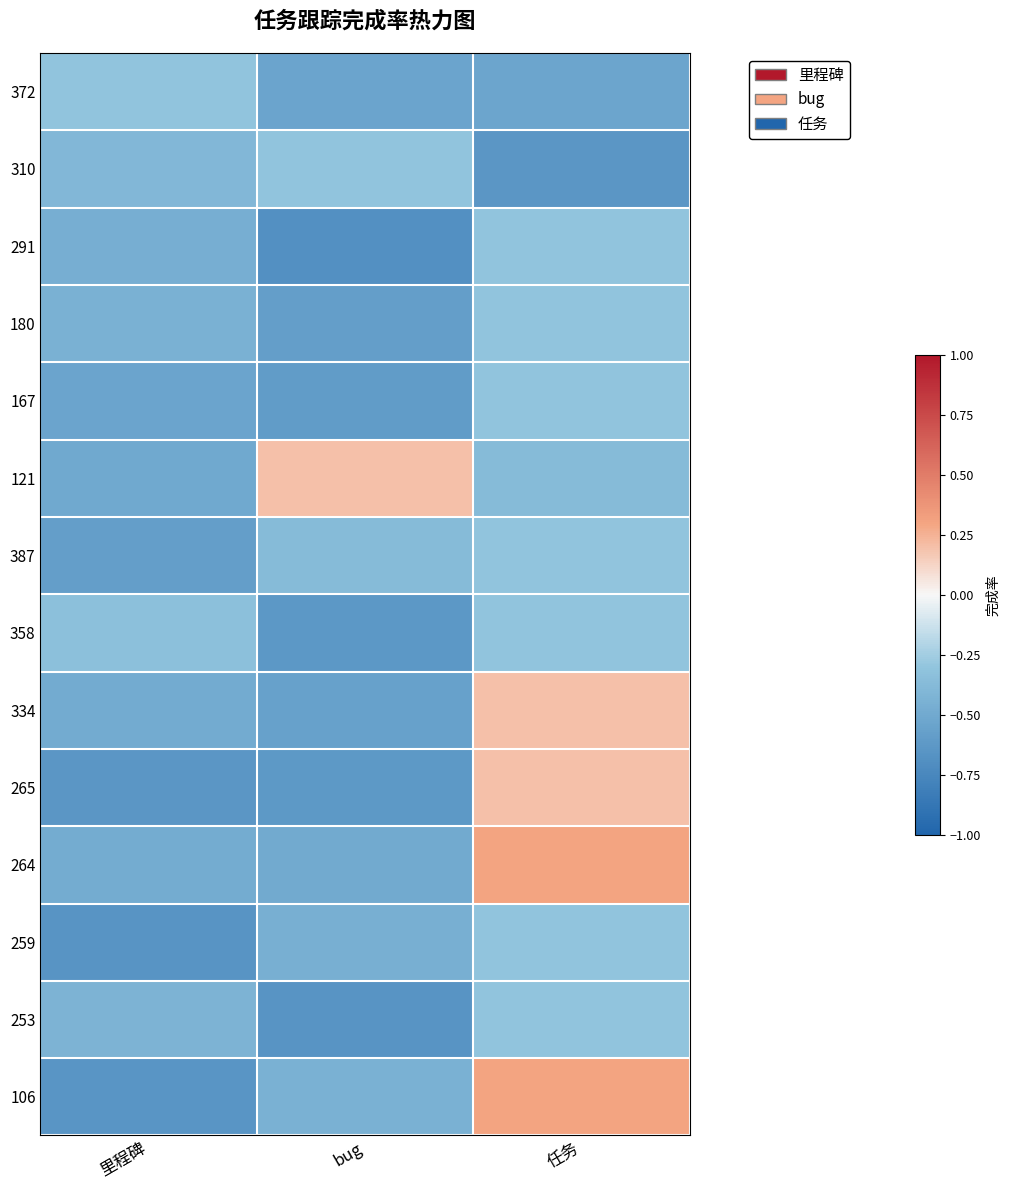

Reading left to right, what are all the values shown in this chart?

row_0: -0.3	-0.5	-0.5
row_1: -0.4	-0.3	-0.6
row_2: -0.5	-0.7	-0.3
row_3: -0.4	-0.6	-0.3
row_4: -0.5	-0.6	-0.3
row_5: -0.5	0.2	-0.4
row_6: -0.6	-0.4	-0.3
row_7: -0.3	-0.6	-0.3
row_8: -0.5	-0.6	0.2
row_9: -0.6	-0.6	0.2
row_10: -0.5	-0.5	0.3
row_11: -0.7	-0.5	-0.3
row_12: -0.4	-0.7	-0.3
row_13: -0.6	-0.4	0.3